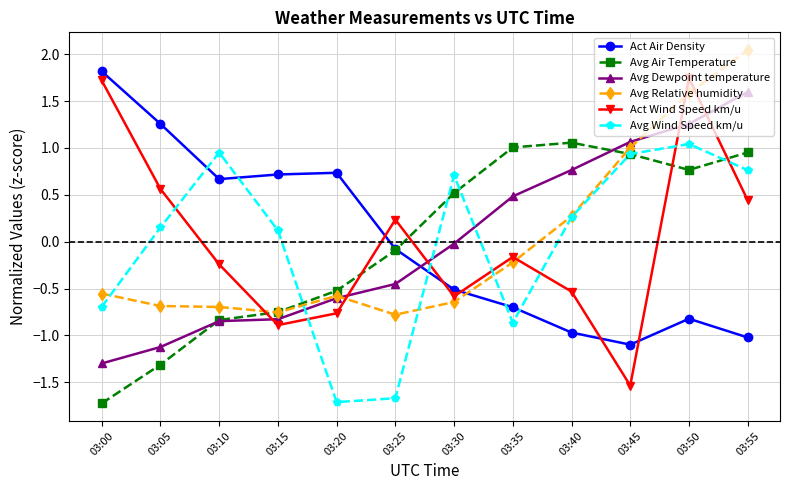

In Act Air Density, how many points are lower than both neighbors (excluding endpoints)?

2